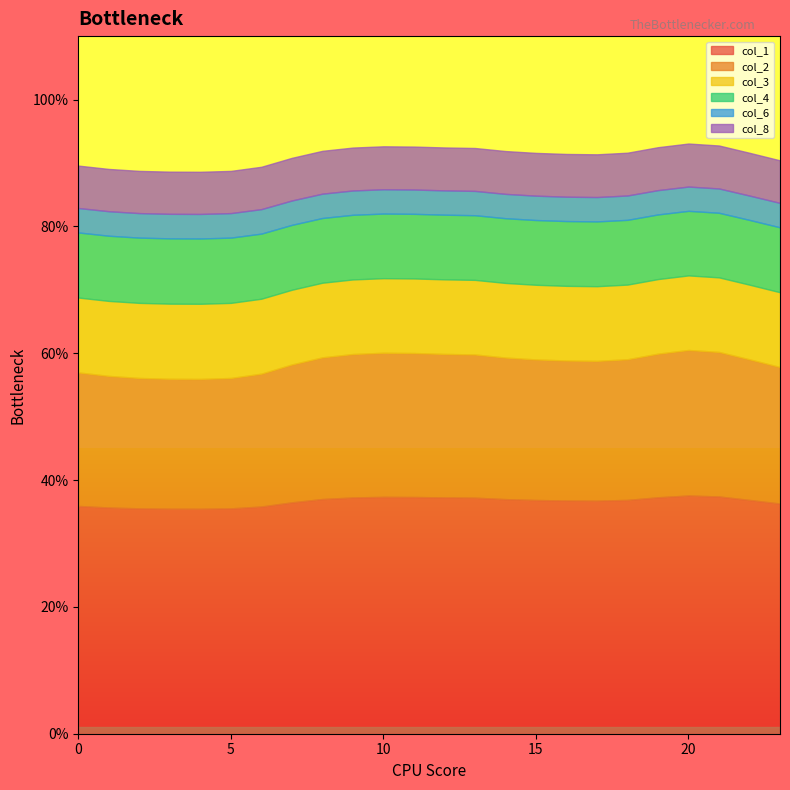

How many lines are shown in the chart?

6